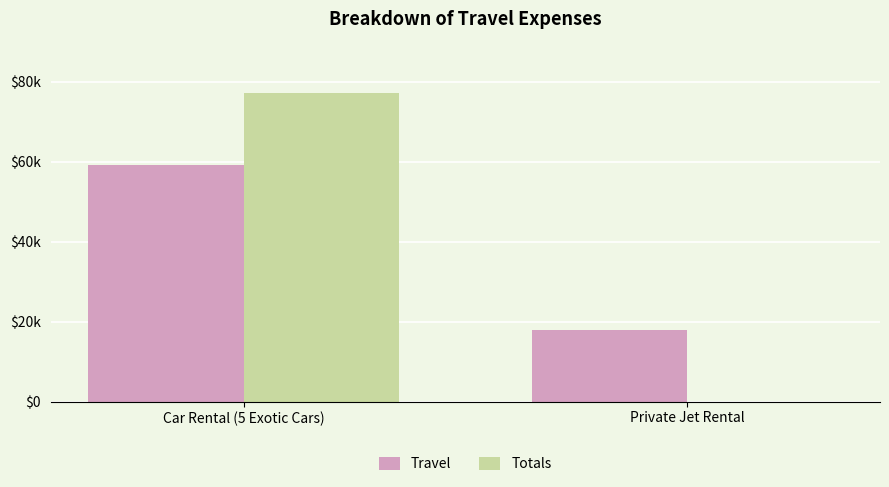

Rank the series by their maximum value, from lowest to highest.

Travel, Totals